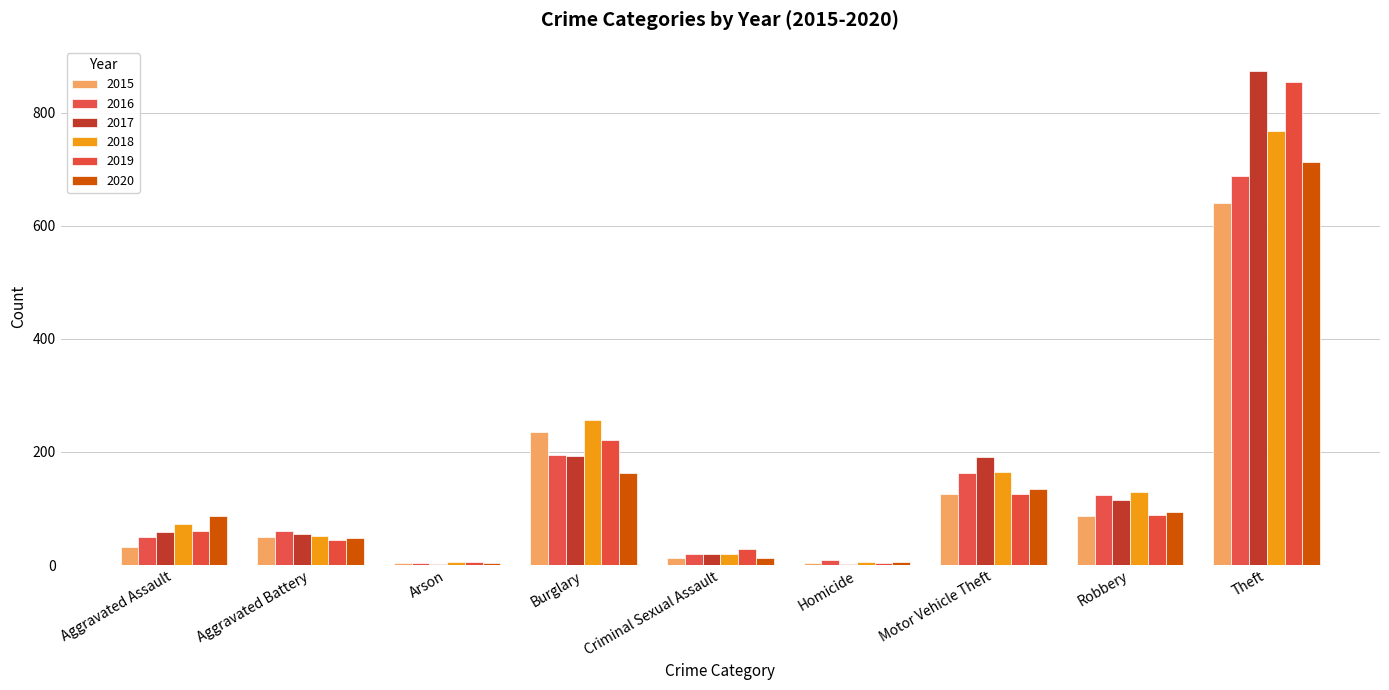

List the labels in order of 2018 value, largest first.

Theft, Burglary, Motor Vehicle Theft, Robbery, Aggravated Assault, Aggravated Battery, Criminal Sexual Assault, Arson, Homicide